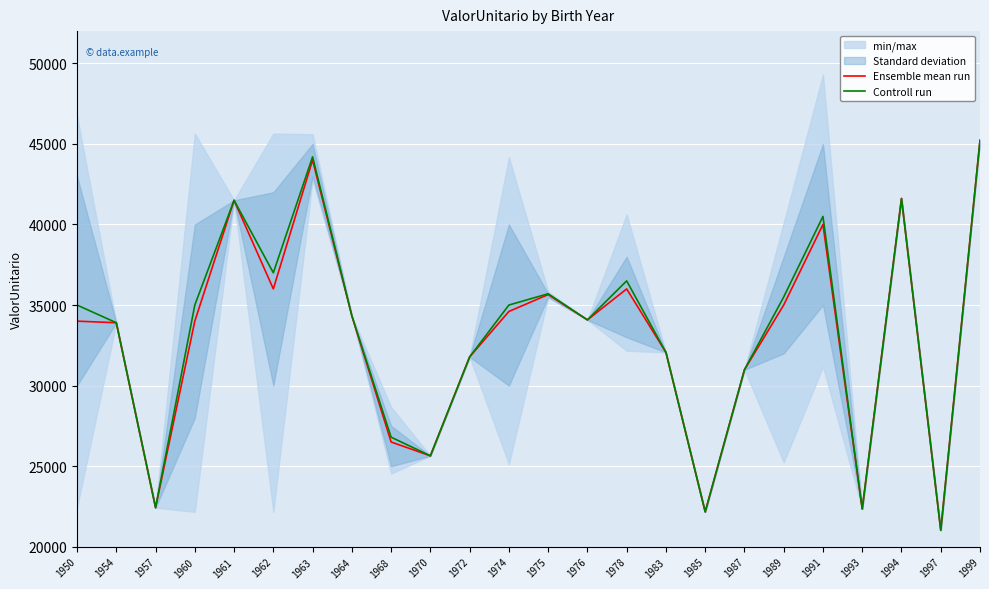

Between 1950 and 1987, which series saw the biggest shift?

Controll run